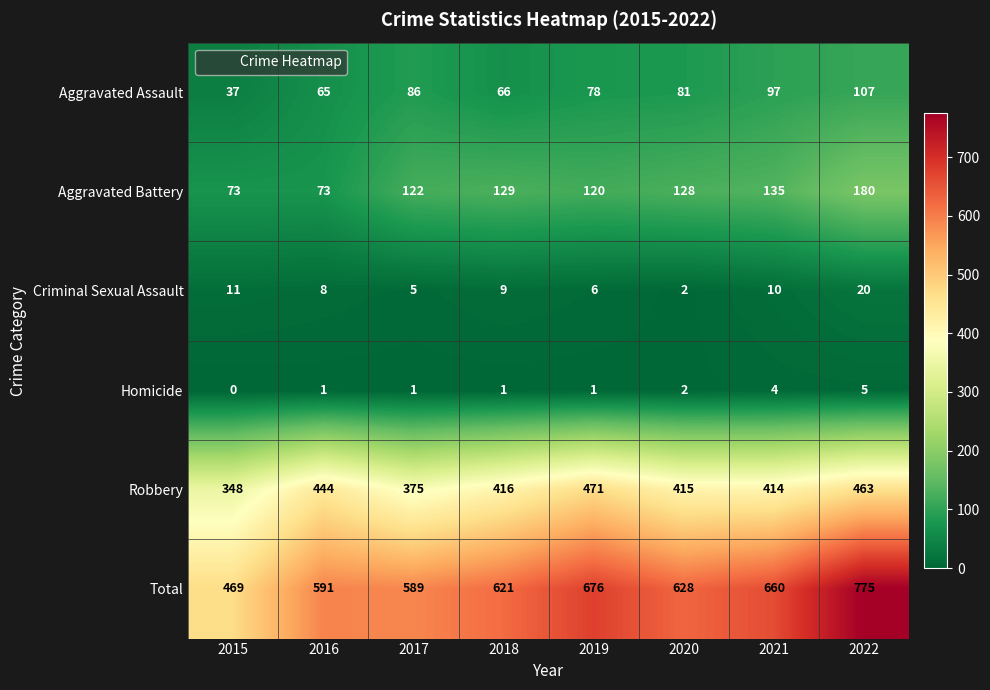

Is it true that Aggravated Assault equals 29 at 2018?

False